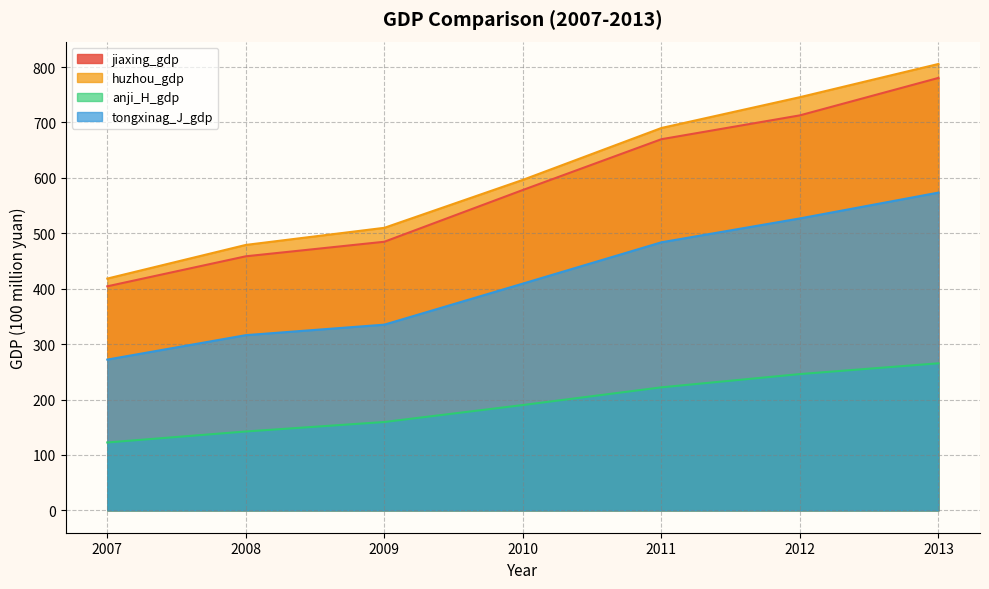

True or false: jiaxing_gdp has more than 0 interior local peaks.

False